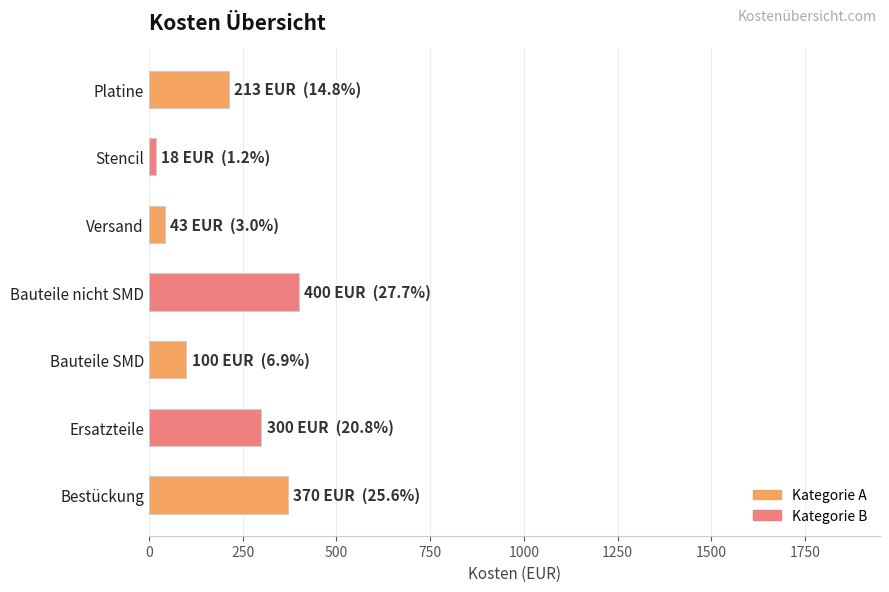

Does the chart contain stacked bars?

No